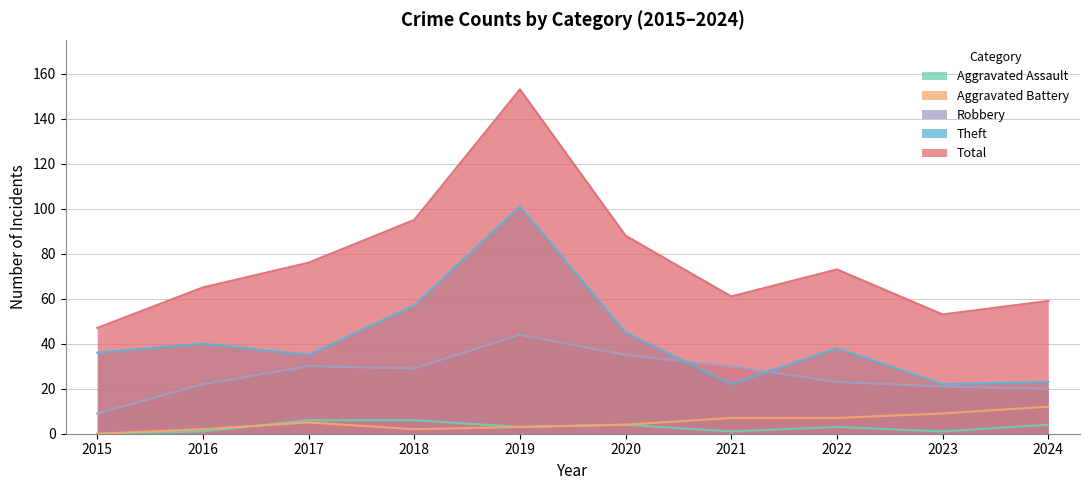

How many times do Aggravated Assault and Aggravated Battery cross each other?

1